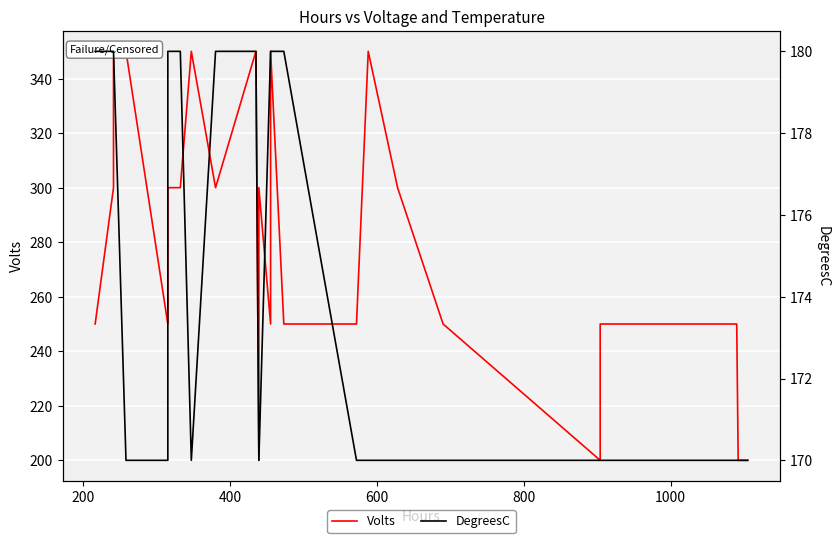

Which series has the largest range (max minus min)?

Volts